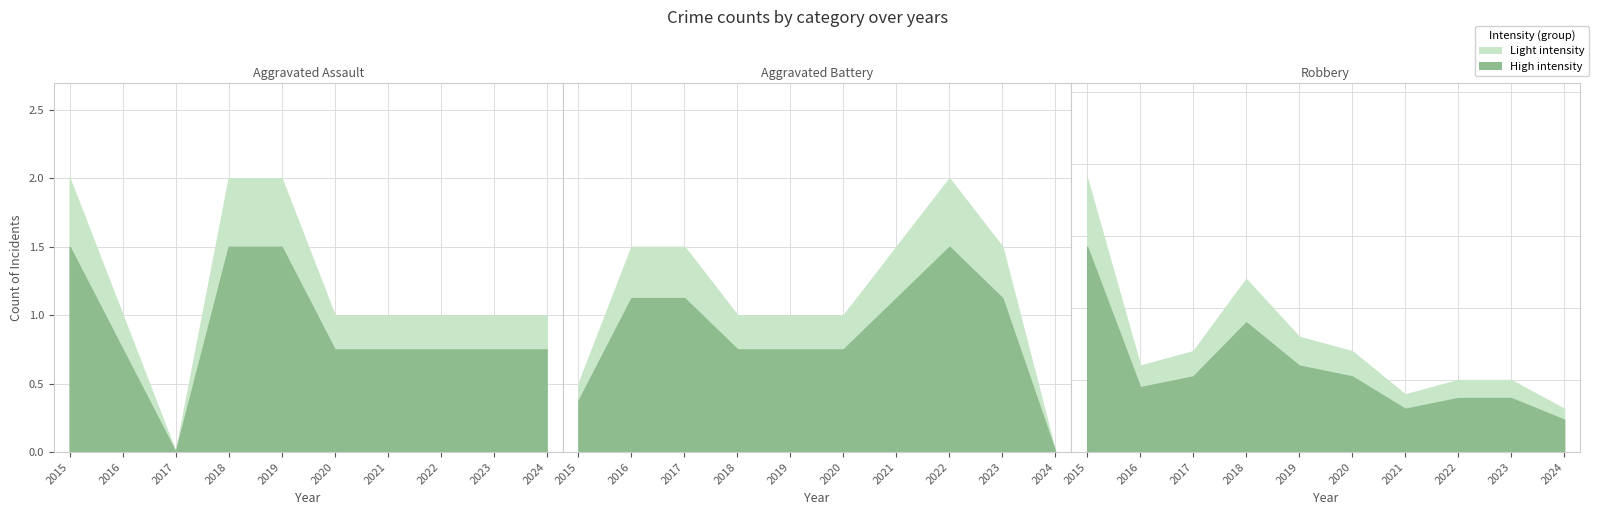

At which category does Robbery reach its first local peak?

2018